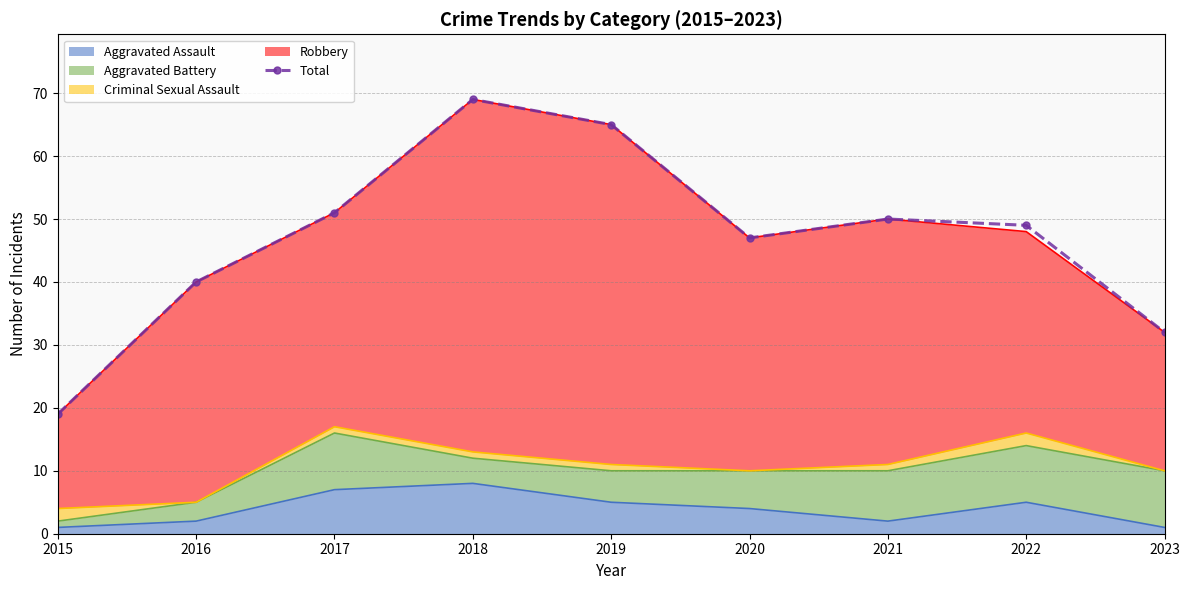

Reading right to left, list all the values displayed in this chart.

2023=32	2022=49	2021=50	2020=47	2019=65	2018=69	2017=51	2016=40	2015=19